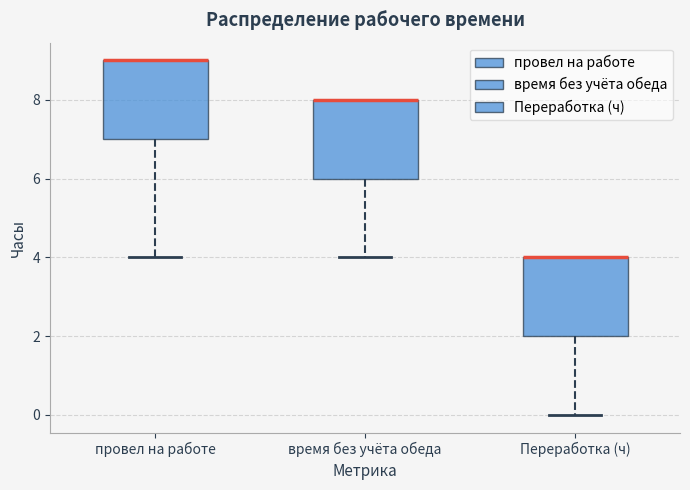

Where does the lower whisker of the box for время без учёта обеда end on the y-axis? The values are not printed on the chart, so give them approximately, as read against the axis.

4